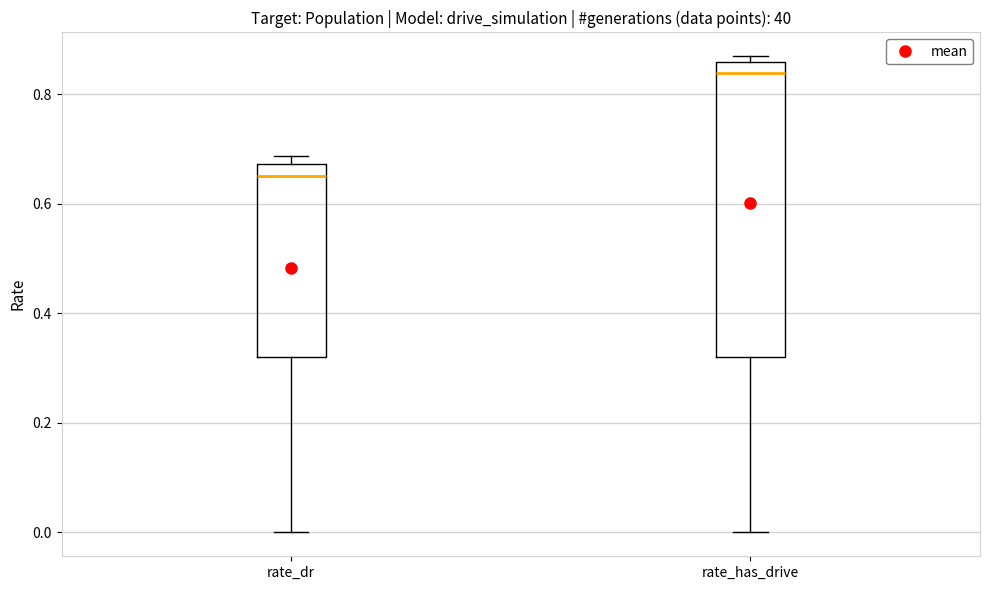

Which box's median line is the lowest?

rate_dr